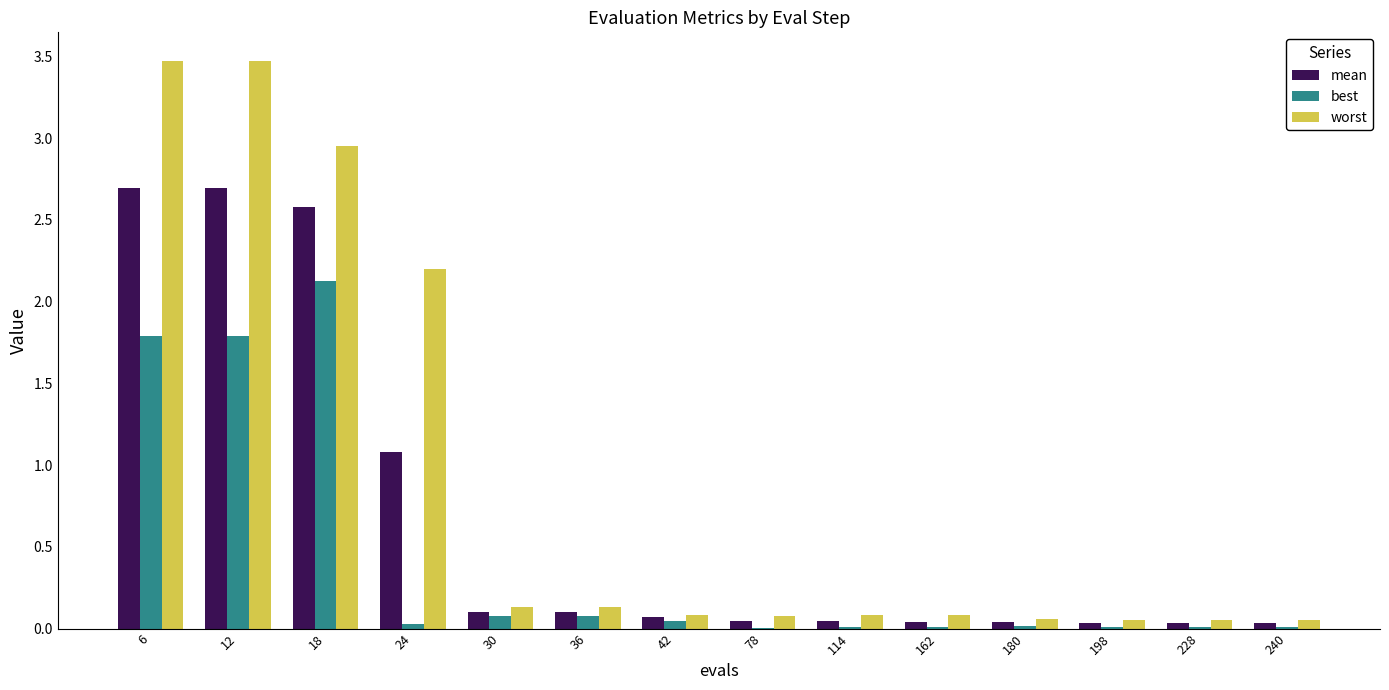

The best series shows 1.8 at 12. True or false?

True